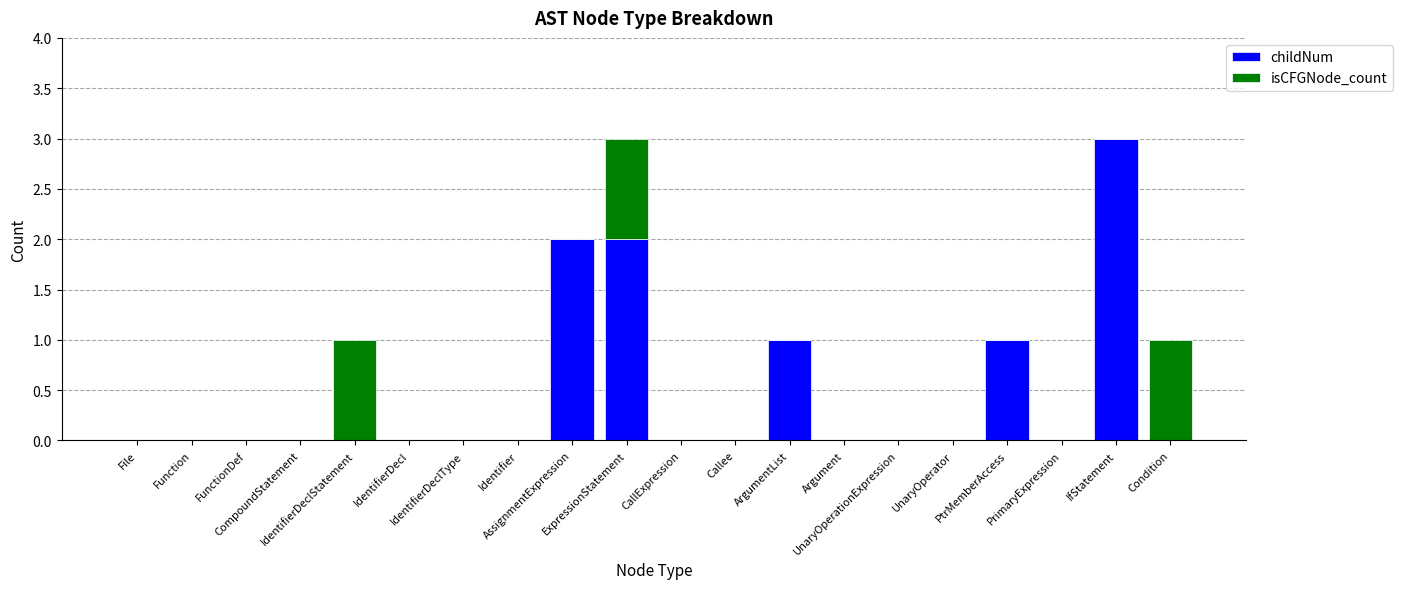

What is the sum of all childNum values?

9